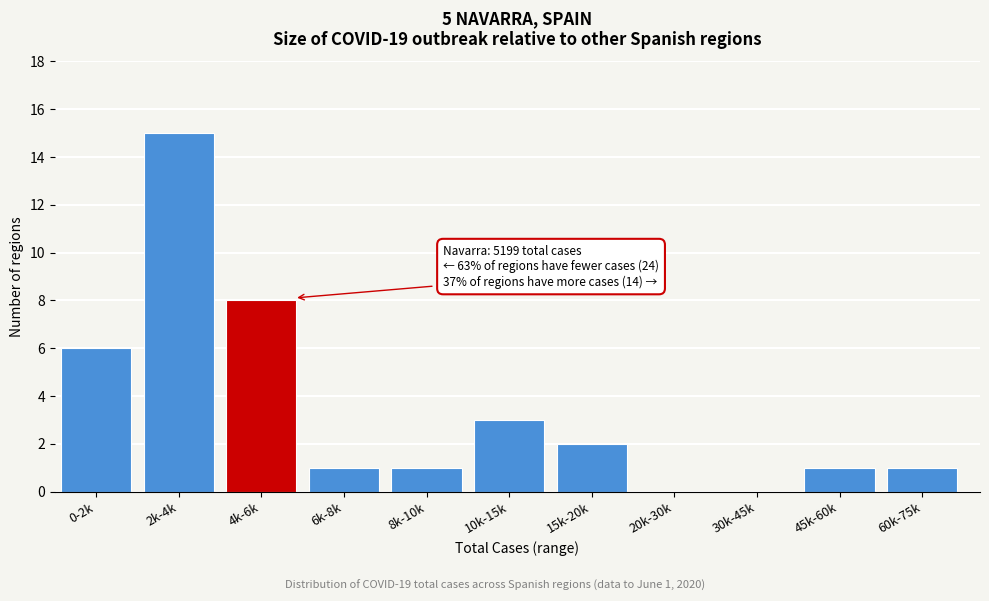

Reading right to left, list all the values displayed in this chart.

60k-75k=1	45k-60k=1	30k-45k=0	20k-30k=0	15k-20k=2	10k-15k=3	8k-10k=1	6k-8k=1	4k-6k=8	2k-4k=15	0-2k=6